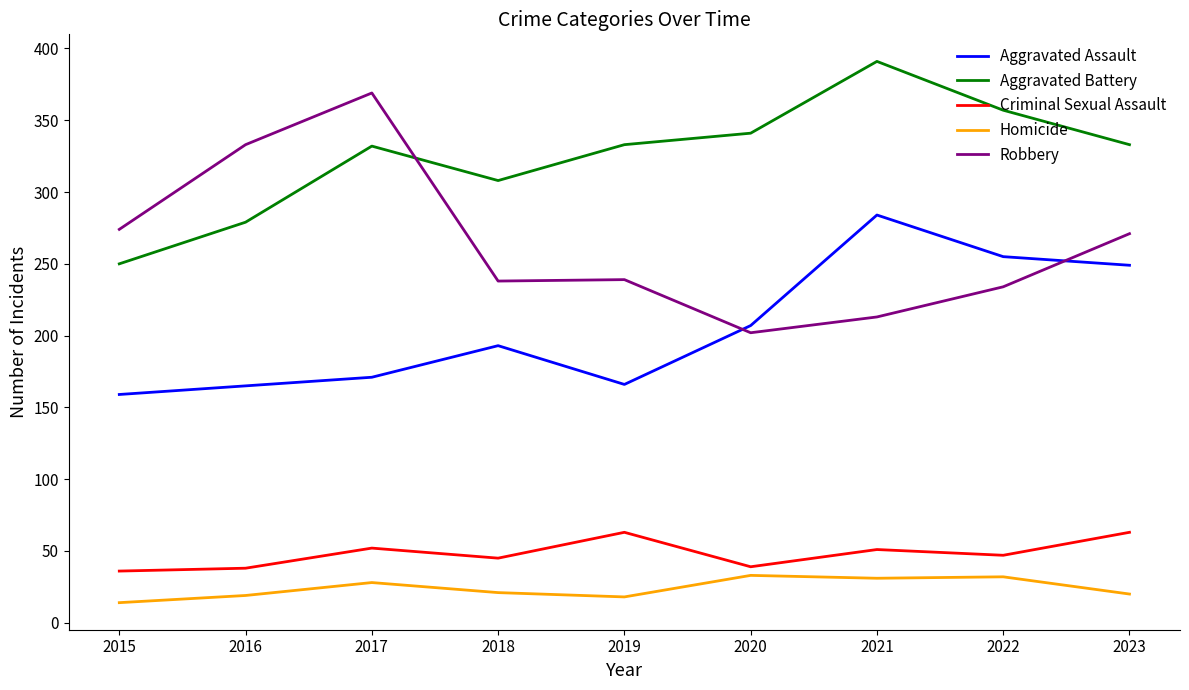

Between 2015 and 2019, which series saw the biggest shift?

Aggravated Battery